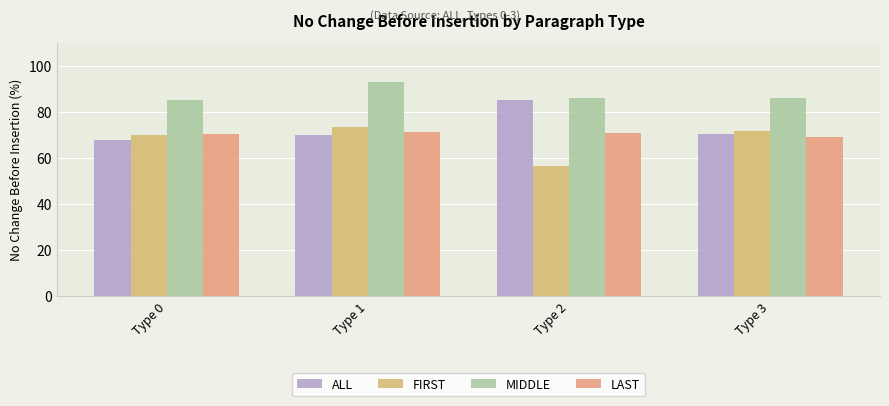

Between Type 1 and Type 3, which series saw the biggest shift?

MIDDLE